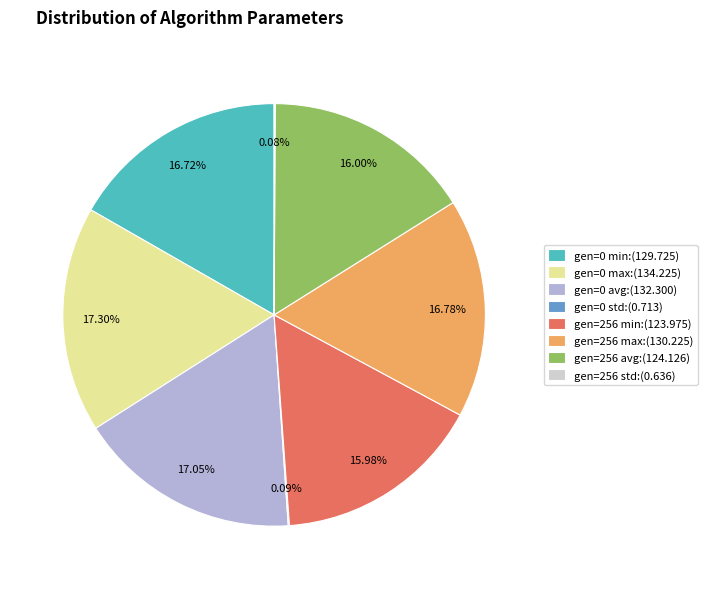

To the nearest percent, what portion does gen=256 max represent?

17%